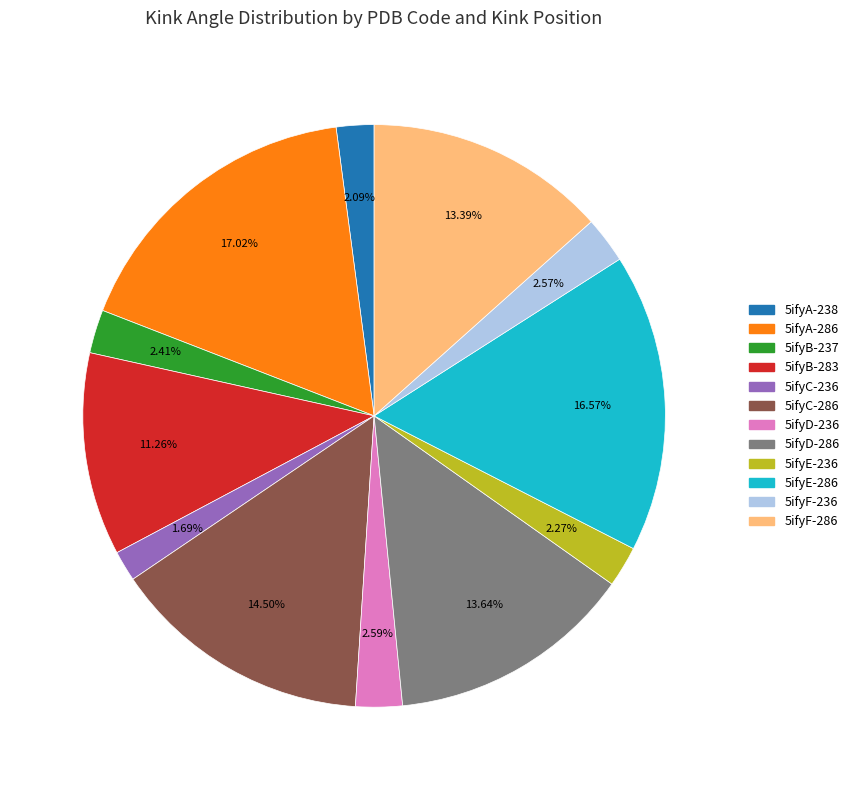

To the nearest percent, what percentage of the pie is 5ifyB-237?

2%